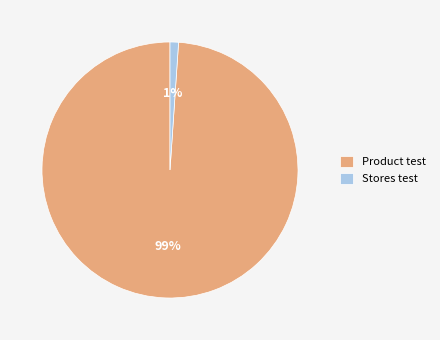

To the nearest percent, what is the combined percentage of Product test and Stores test?

100%